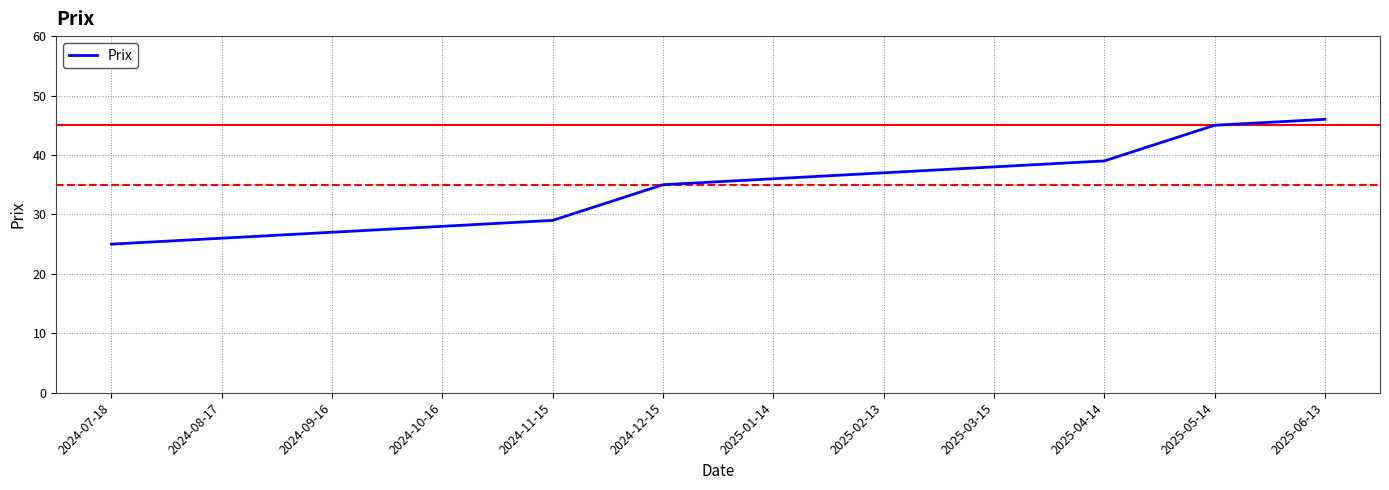

True or false: the data has more than 0 interior local peaks.

False